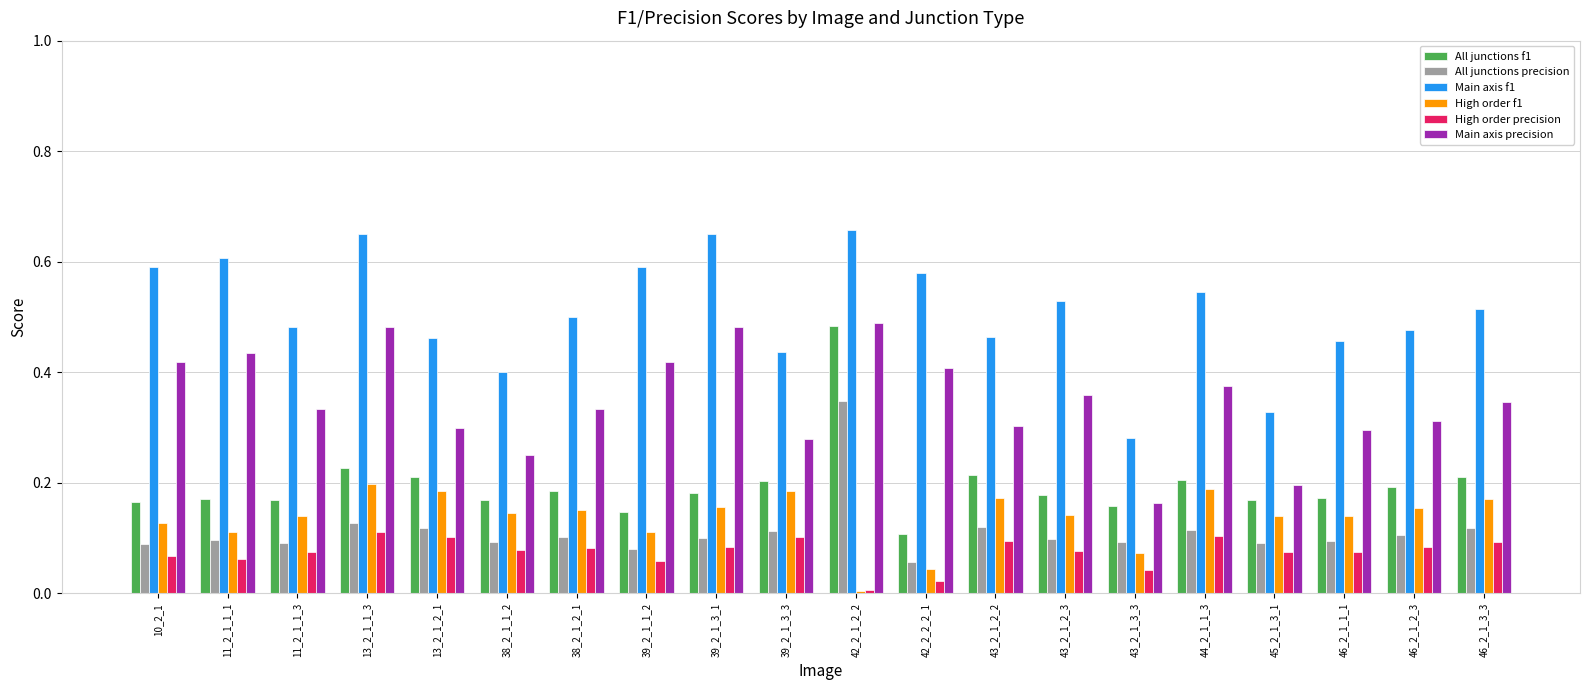

At how many categories does at least one series exceed 0?

20